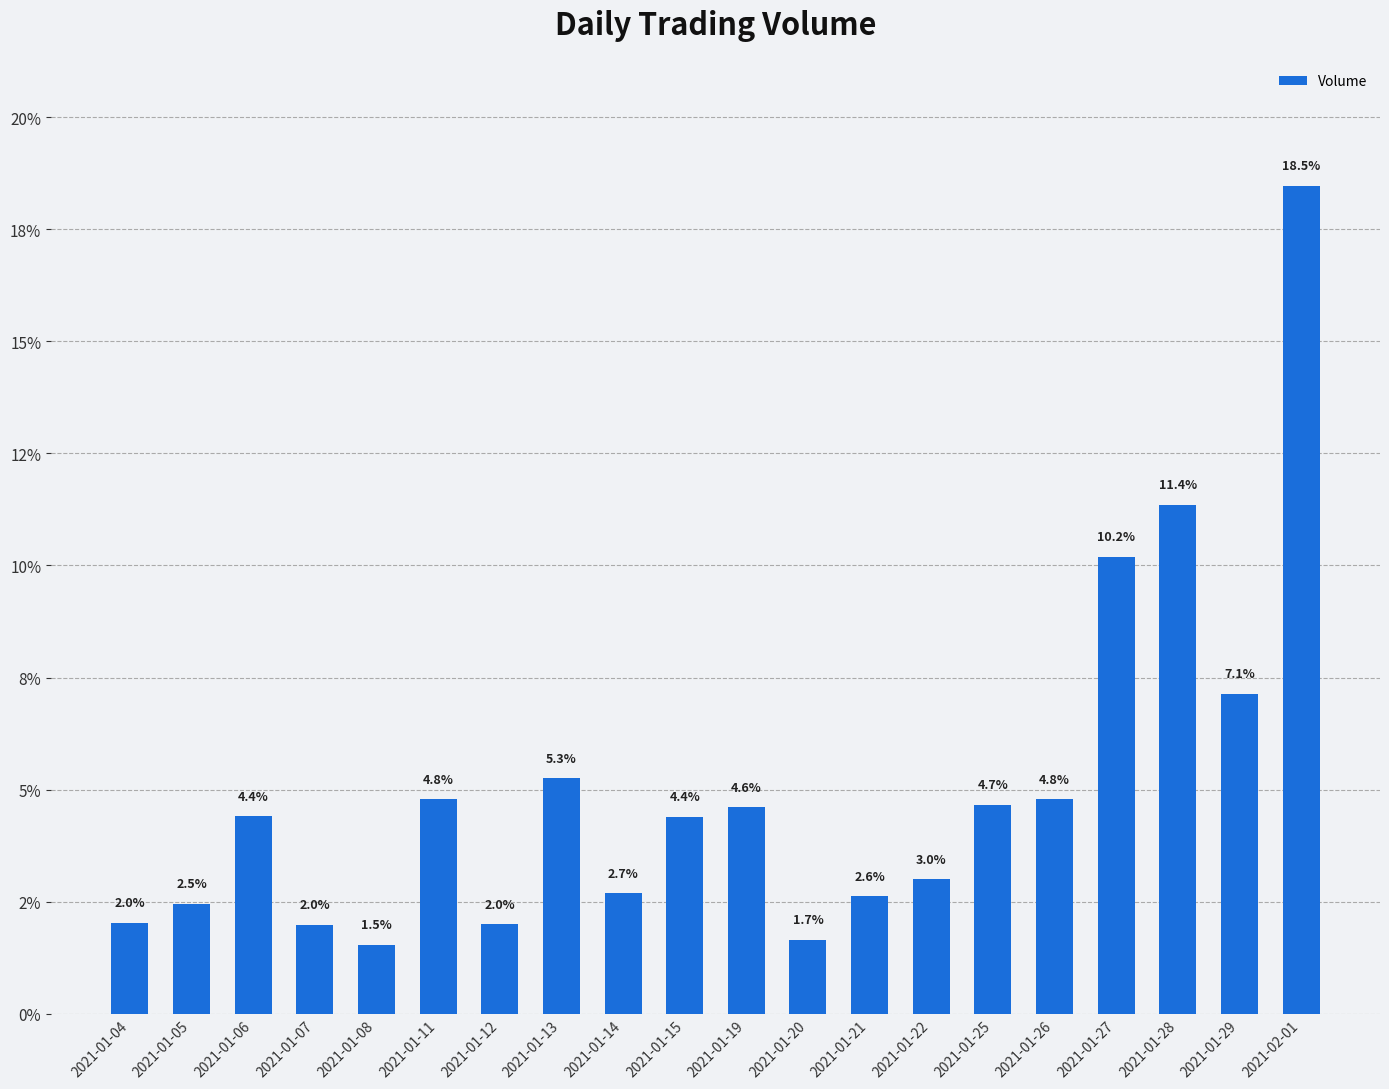

What position from the right is 2021-01-12?

14